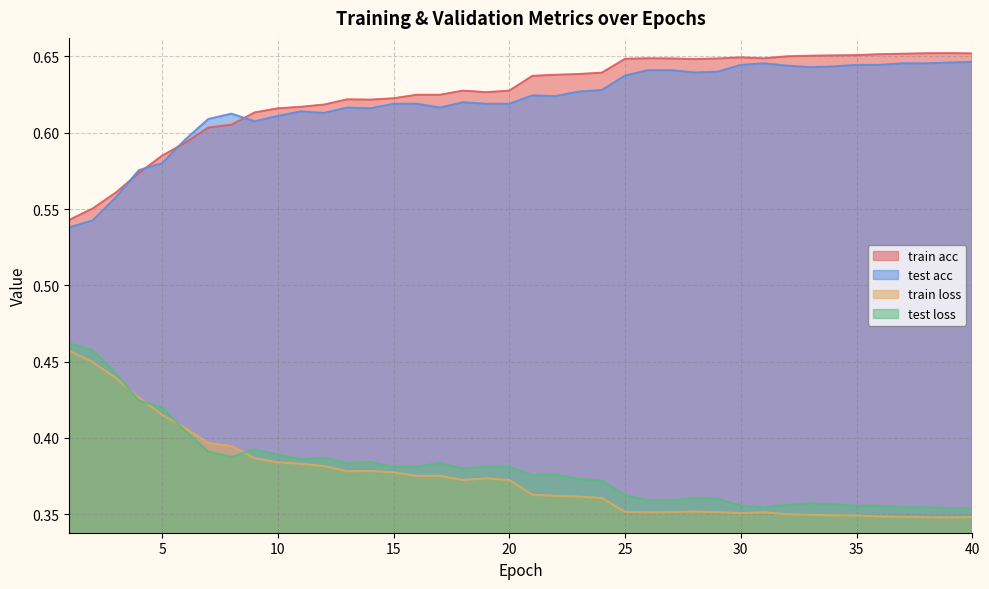

What is the value of the train loss point at the 4th from the left?

0.4